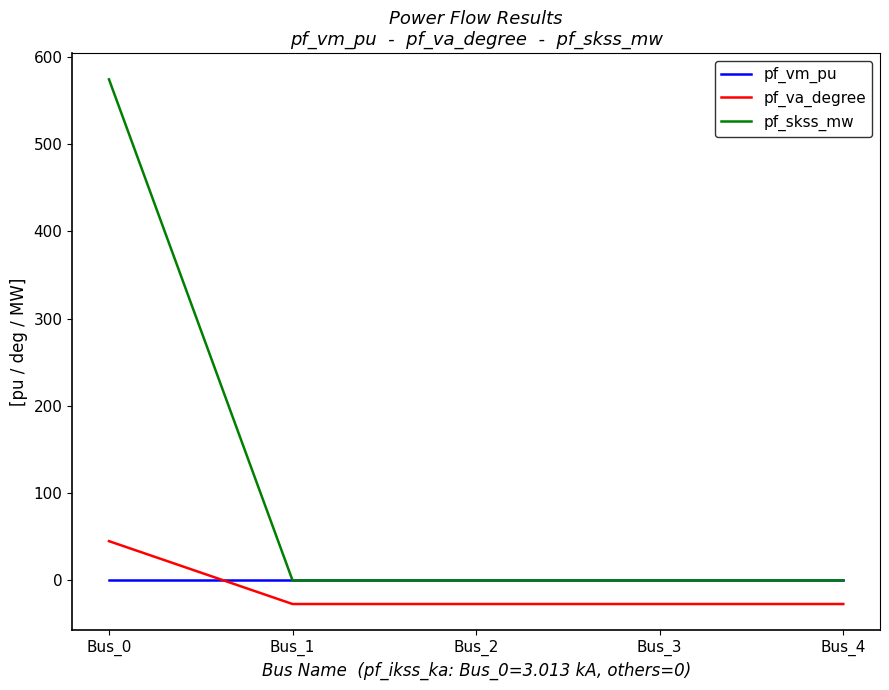

At which category does the chart reach its peak across all series?

Bus_0